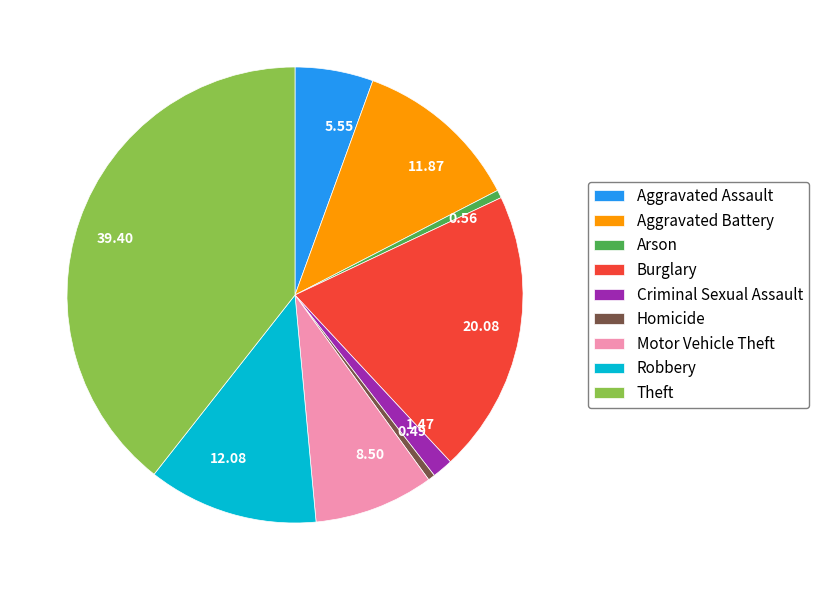

Is Aggravated Battery the majority of the pie?

No